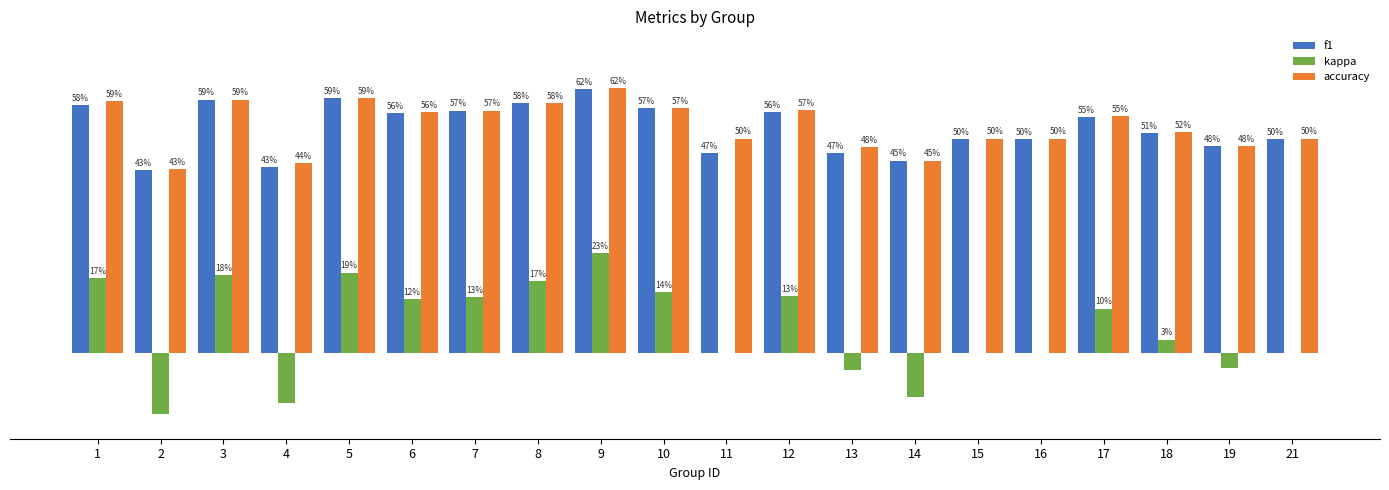

The accuracy series shows 0.6 at 6. True or false?

True